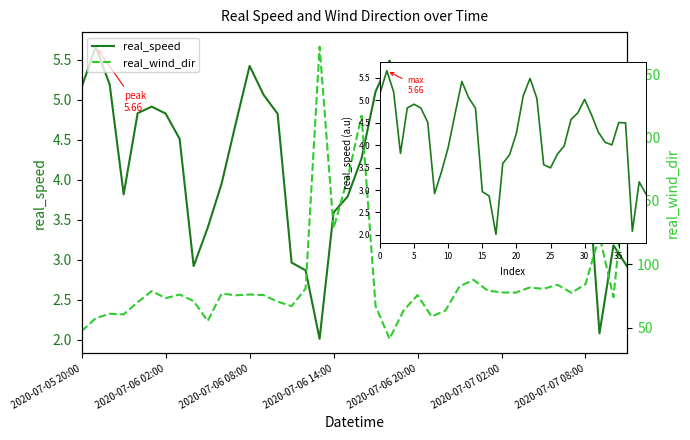

The value of real_speed at 29 is 4.7. True or false?

True